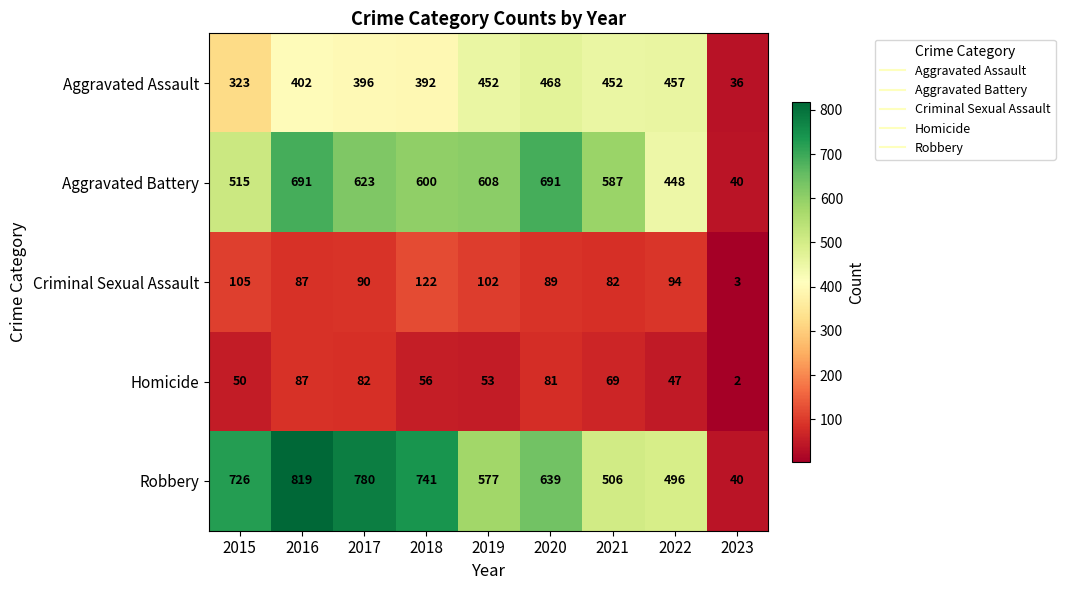

At which label does Homicide reach its minimum?

2023